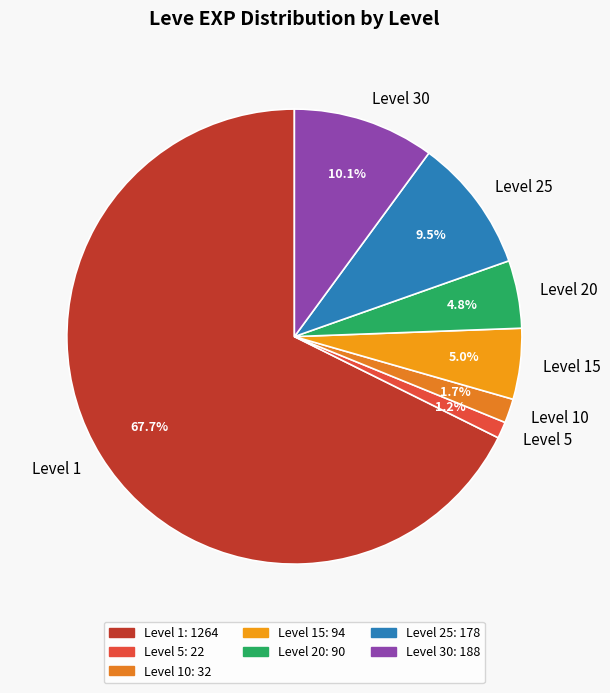

Does any single category account for the majority?

Yes